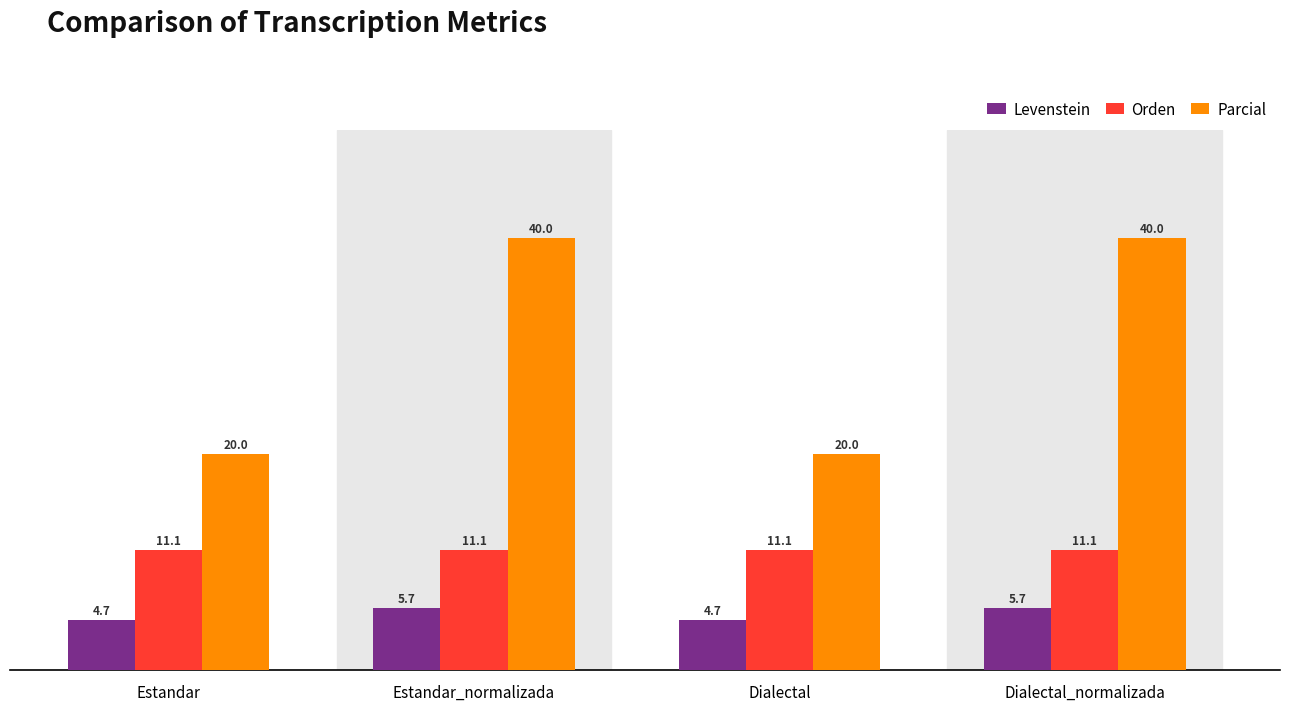

What is the difference between the highest and lowest values at Dialectal_normalizada?

34.3